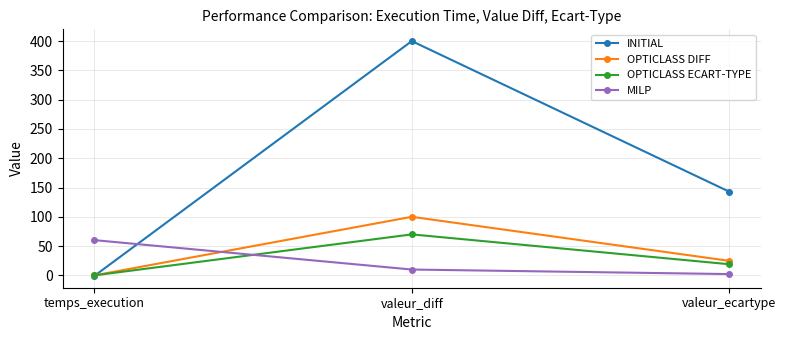

At which label is OPTICLASS DIFF closest to 50?

valeur_ecartype